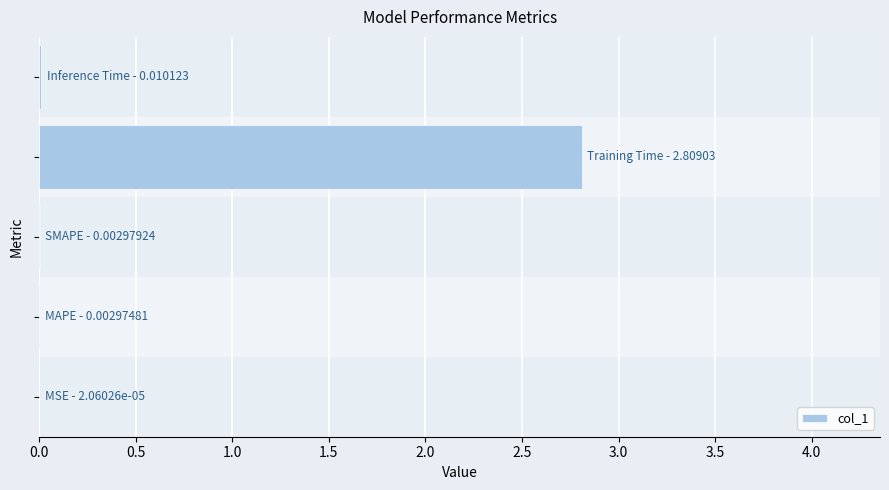

How many distinct data groups are displayed?

1